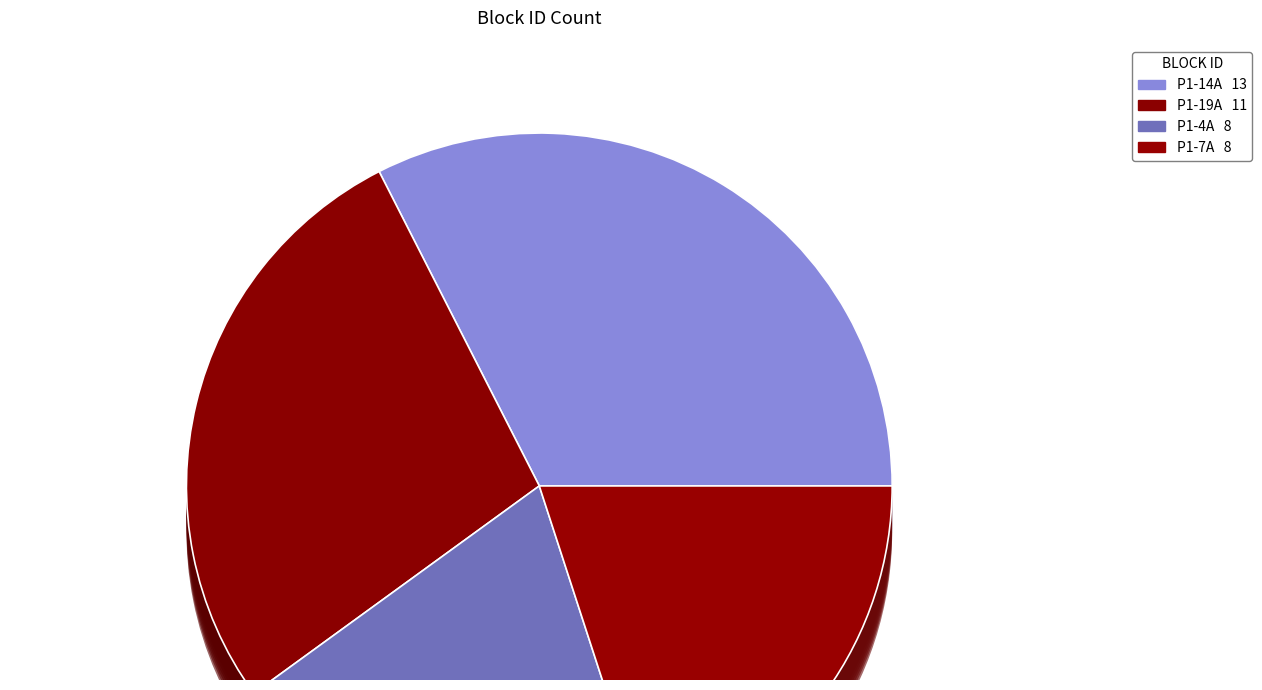

To the nearest percent, what is the combined percentage of P1-14A and P1-19A?

60%